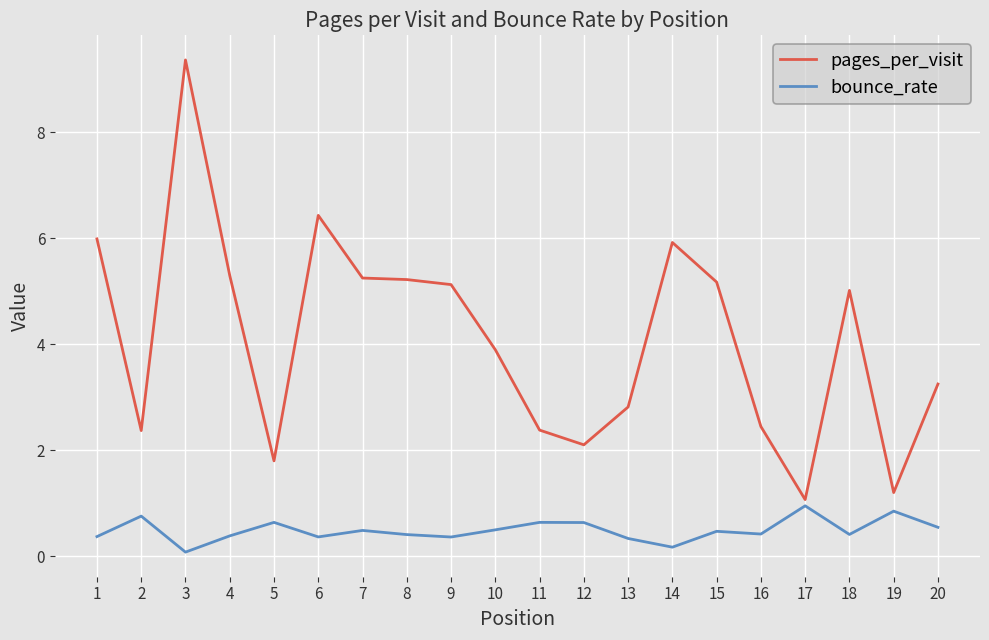

Which series has the largest range (max minus min)?

pages_per_visit